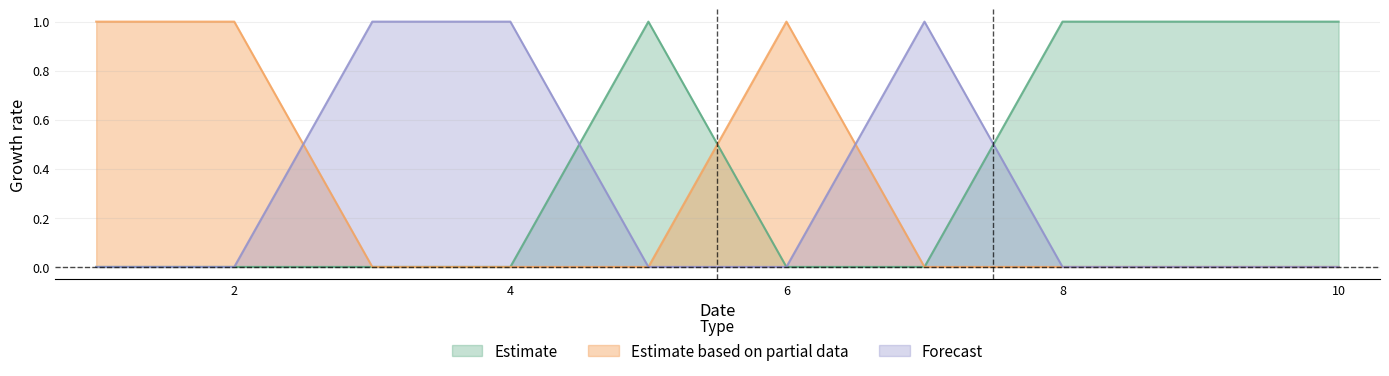

What is the spread (max minus min) of values at 8?

1